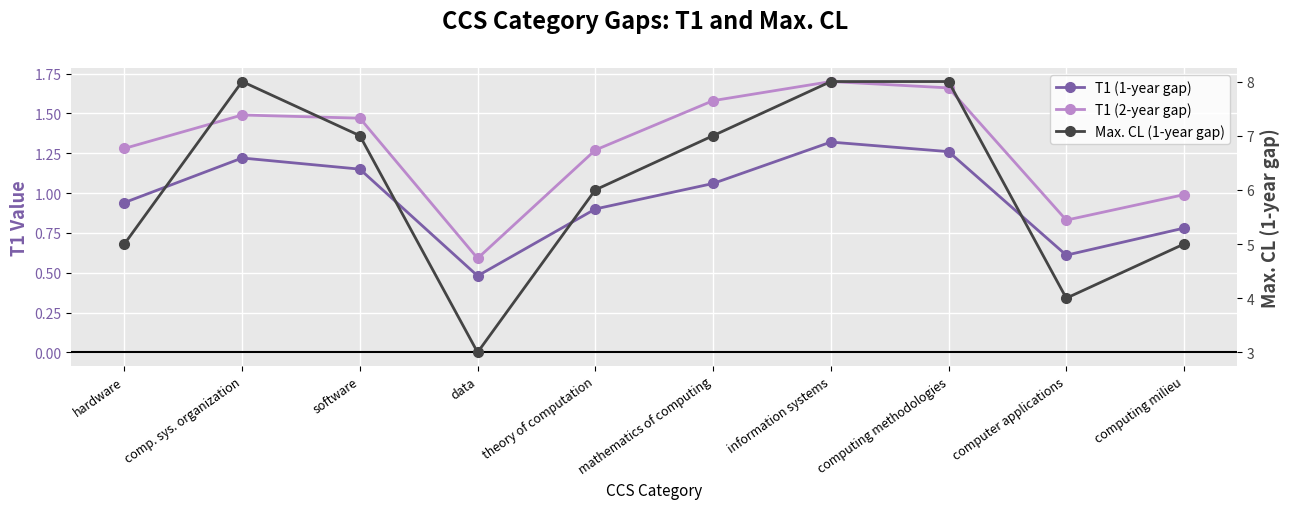

What is the spread (max minus min) of values at computing milieu?

4.2